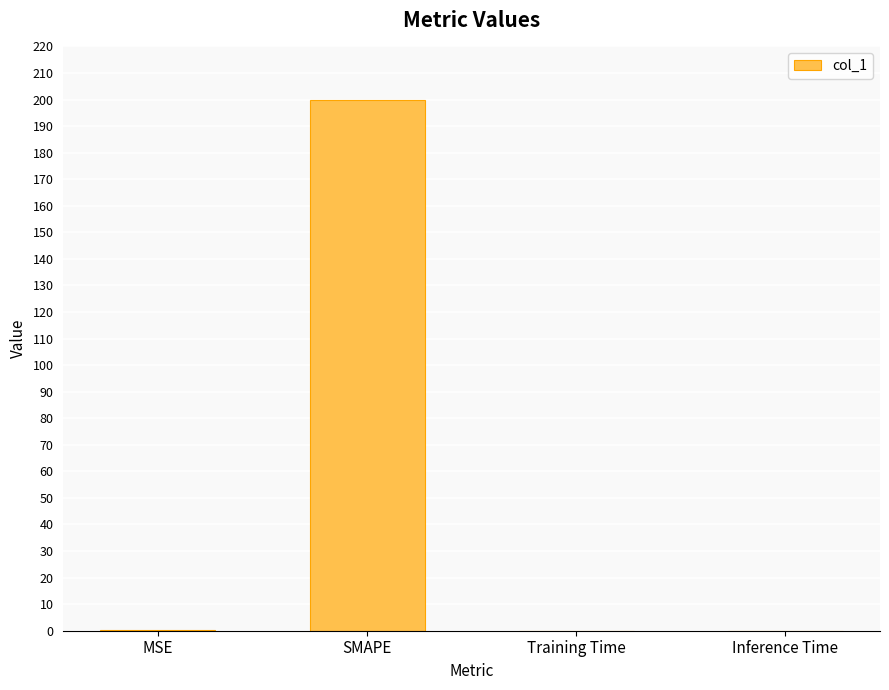

What is the maximum value shown in the chart?

200.0